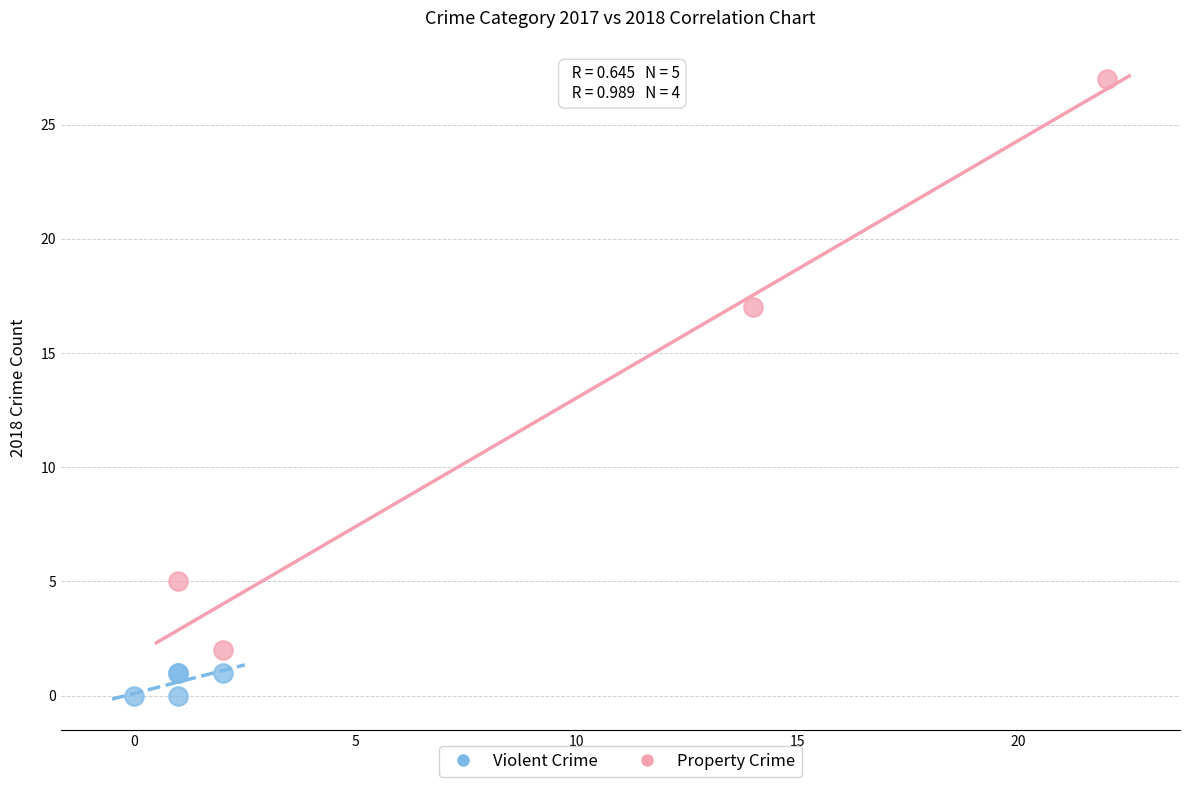

Which series reaches the minimum Y coordinate?

Violent Crime